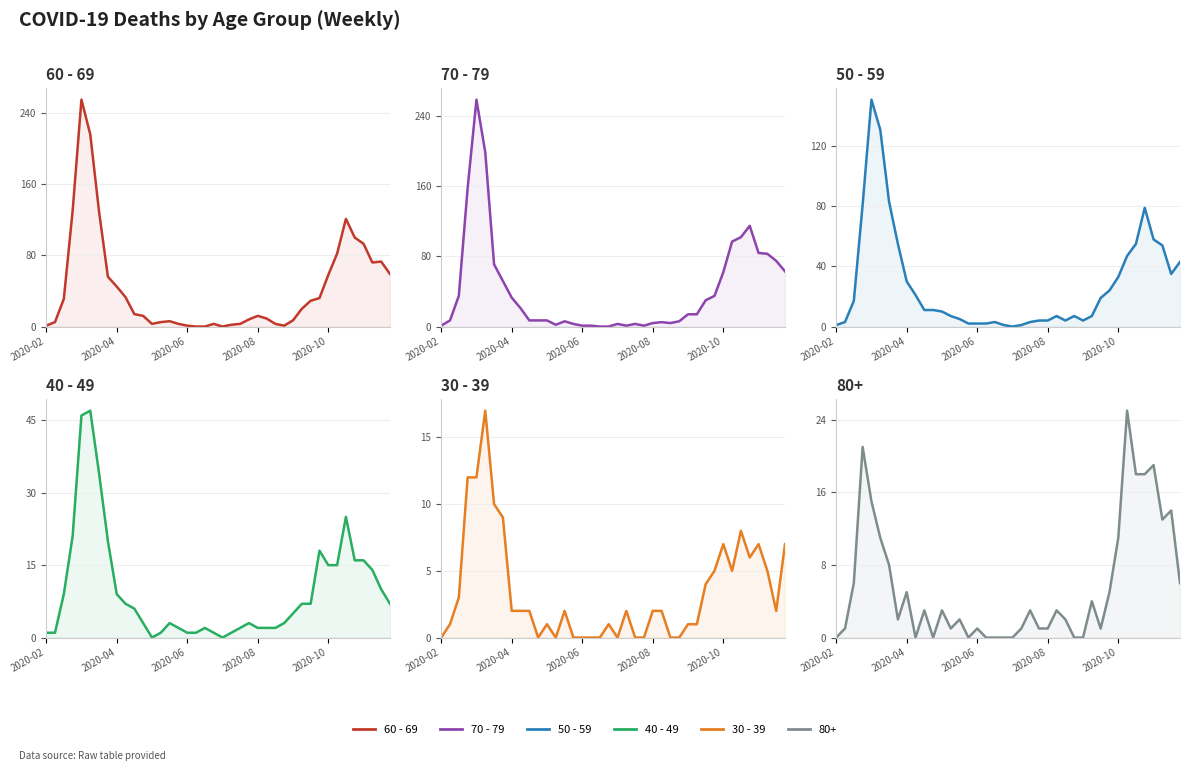

Reading right to left, list all the values displayed in this chart.

60 - 69: 59	73	72	93	100	121	82	58	32	29	20	7	1	3	9	12	8	3	2	0	3	0	0	1	3	6	5	3	12	14	33	45	56	129	216	255	130	31	5	1
70 - 79: 63	75	83	84	115	102	97	62	35	30	14	14	6	4	5	4	1	3	1	3	0	0	1	1	3	6	2	7	7	7	21	33	52	71	199	259	158	35	7	1
50 - 59: 43	35	54	58	79	55	47	33	24	19	7	4	7	4	7	4	4	3	1	0	1	3	2	2	2	5	7	10	11	11	21	30	55	83	131	151	81	17	3	1
40 - 49: 7	10	14	16	16	25	15	15	18	7	7	5	3	2	2	2	3	2	1	0	1	2	1	1	2	3	1	0	3	6	7	9	20	34	47	46	21	9	1	1
30 - 39: 7	2	5	7	6	8	5	7	5	4	1	1	0	0	2	2	0	0	2	0	1	0	0	0	0	2	0	1	0	2	2	2	9	10	17	12	12	3	1	0